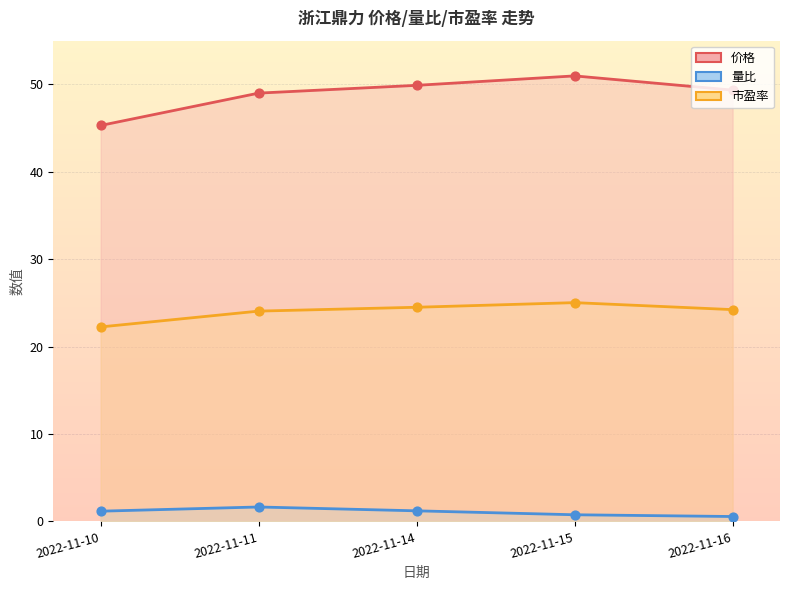

At which category is the sum across all series the highest?

2022-11-15